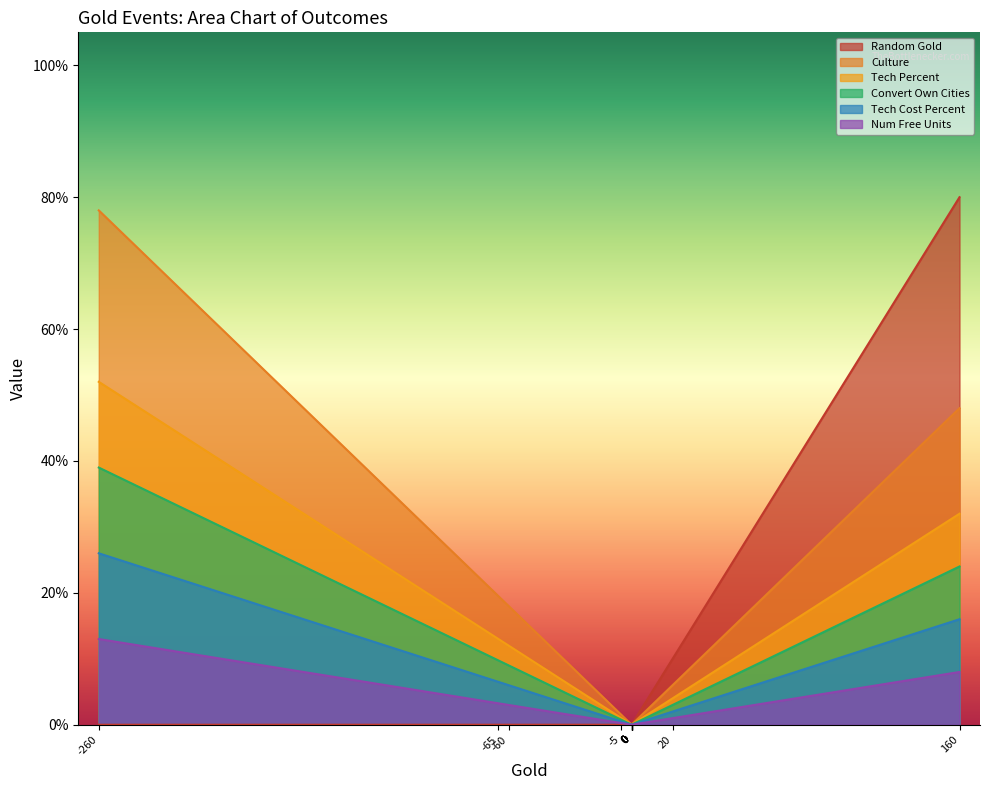

True or false: Random Gold and Convert Own Cities cross at least once.

False